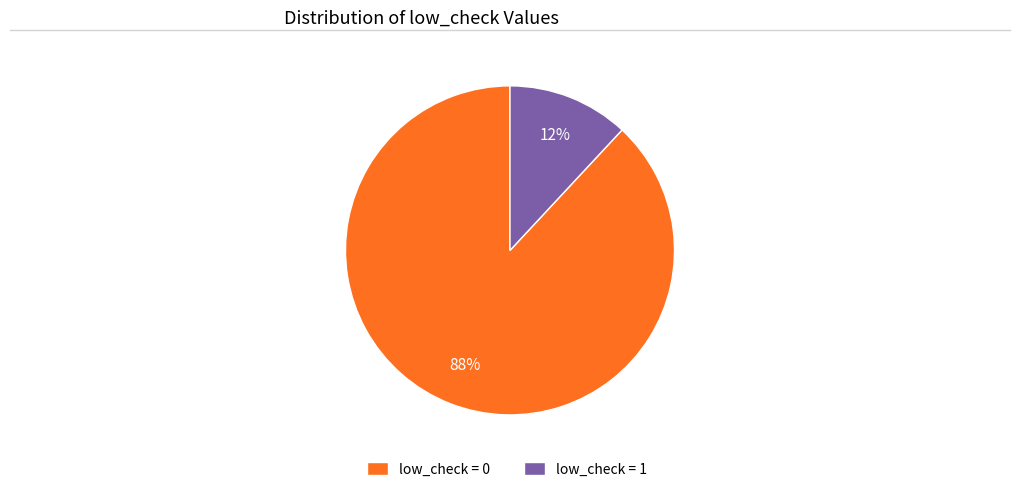

Between low_check = 0 and low_check = 1, which is larger?

low_check = 0